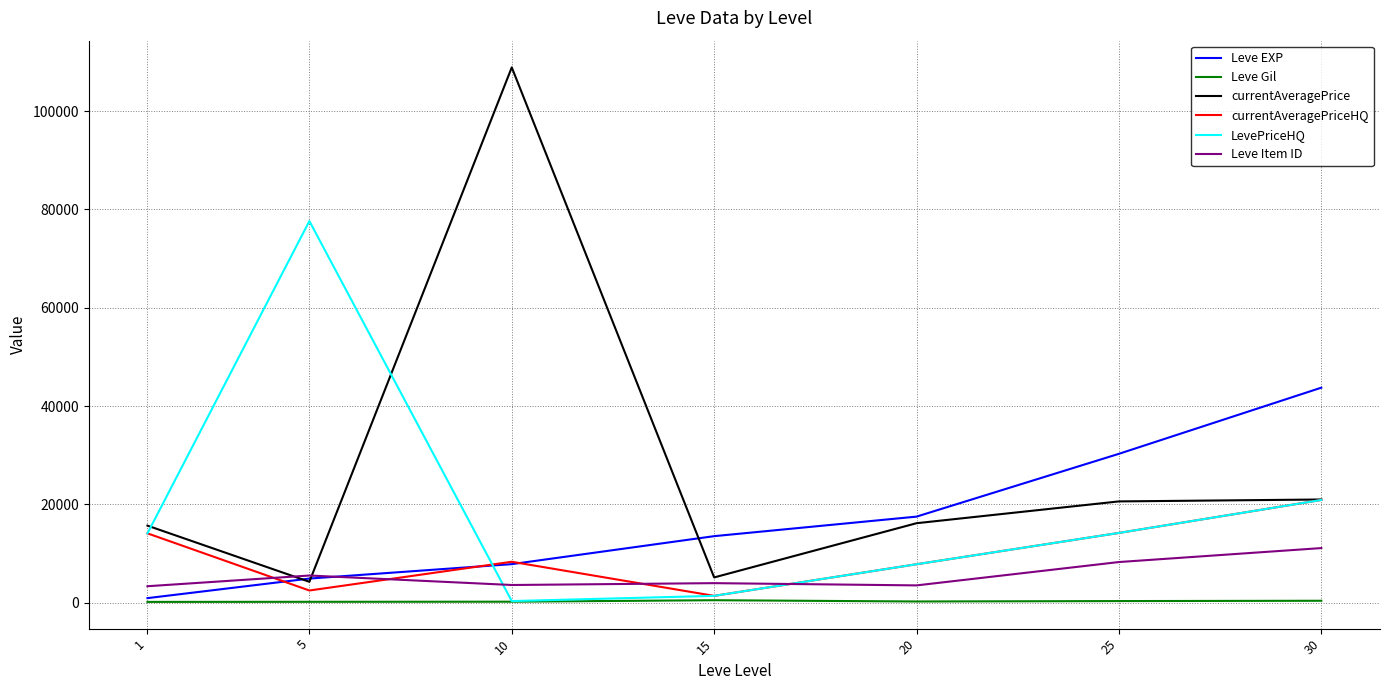

At how many categories does at least one series exceed 46377?

2